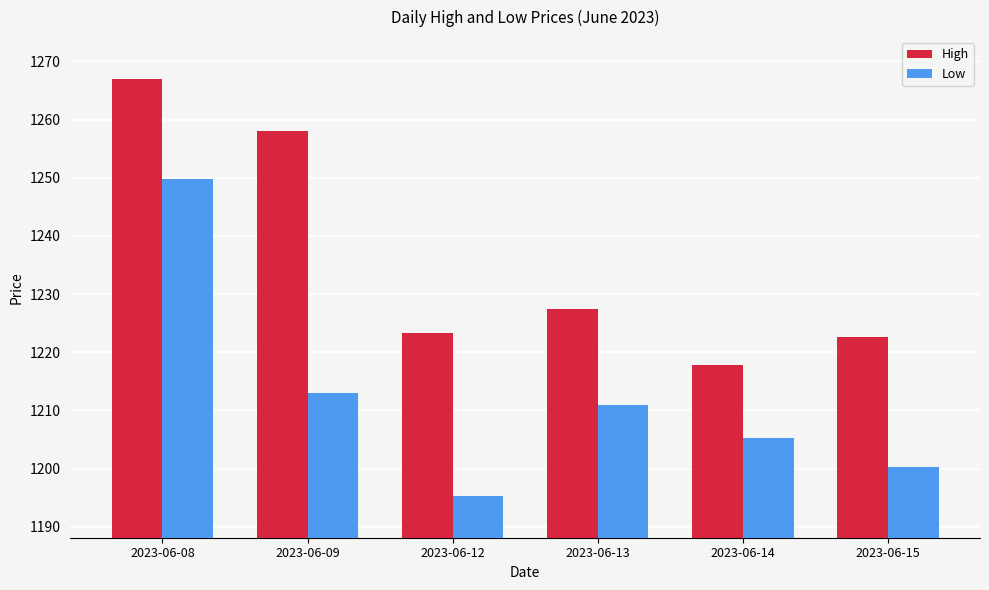

Which category has the highest value across all series?

2023-06-08